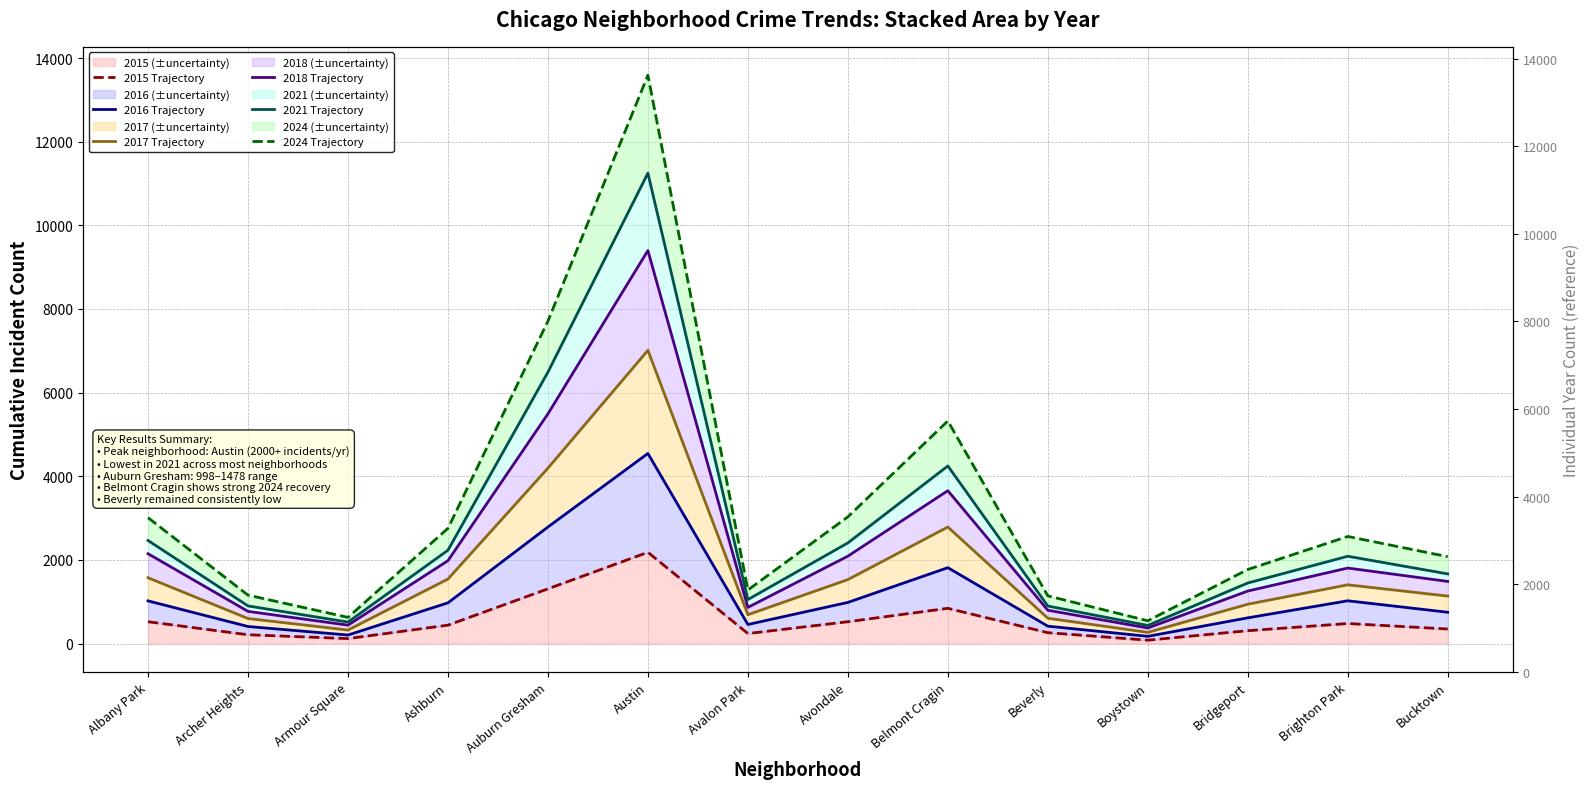

What is the maximum value shown in the chart?

13590